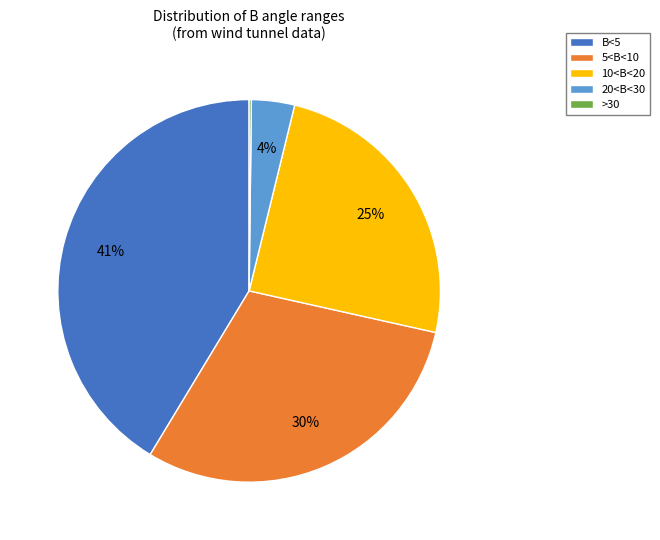

Is the sum of B<5 and 10<B<20 greater than half?

Yes